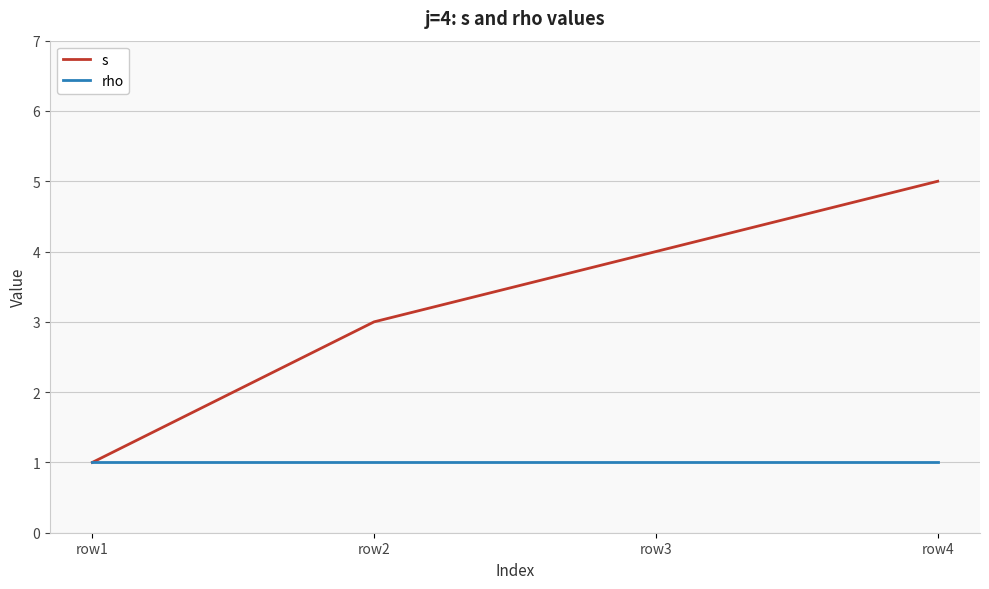

List the series in order of their overall mean, lowest first.

rho, s